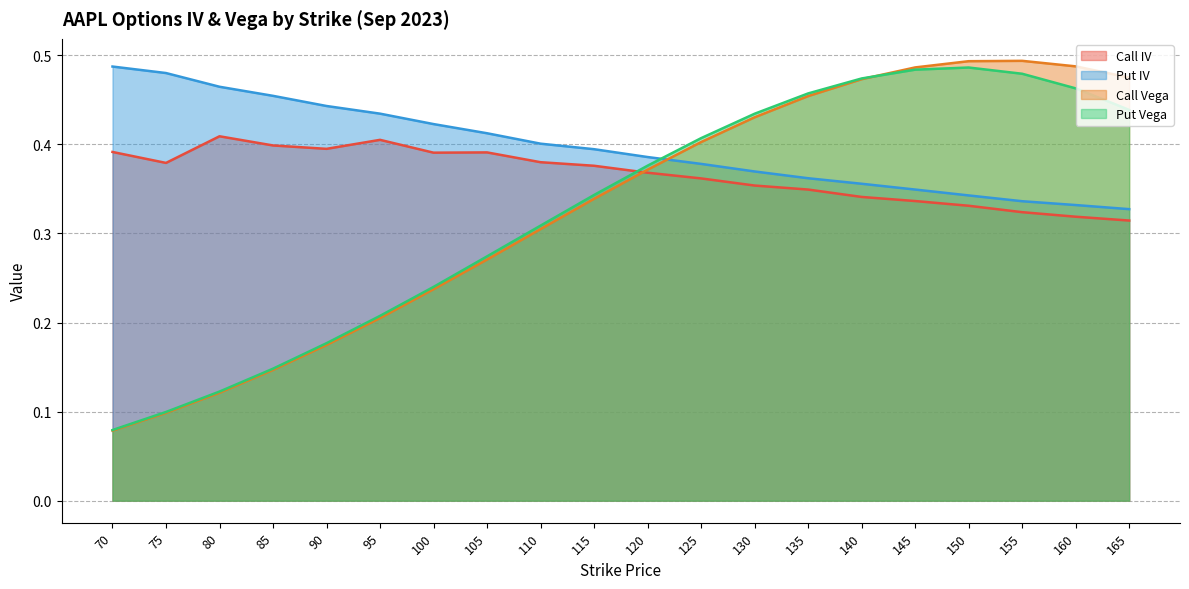

At which category does Call IV reach its first local peak?

80